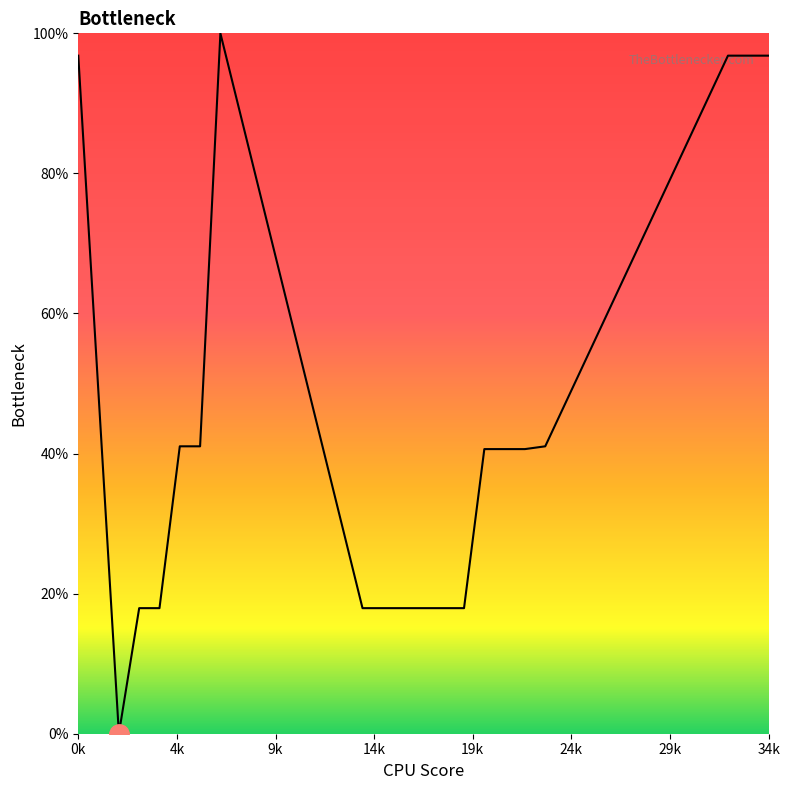

What is the difference between the maximum and minimum values?

100.0